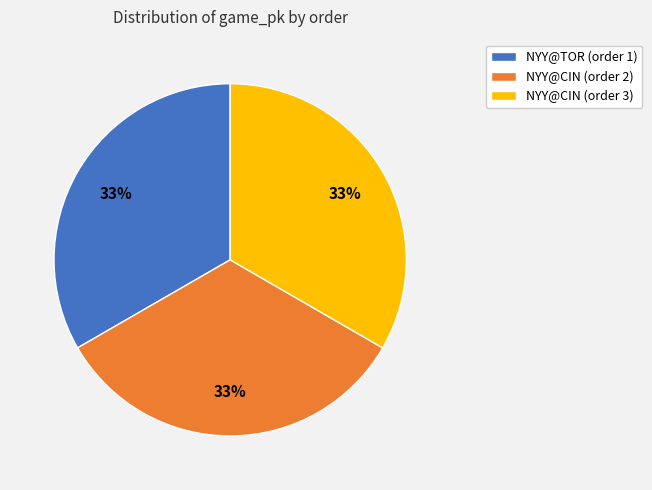

To the nearest percent, what is the combined percentage of NYY@CIN (order 3) and NYY@TOR (order 1)?

67%